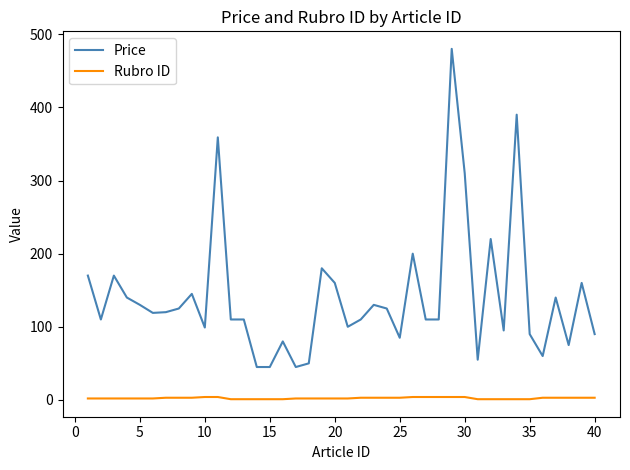

List the series in order of their overall mean, lowest first.

Rubro ID, Price